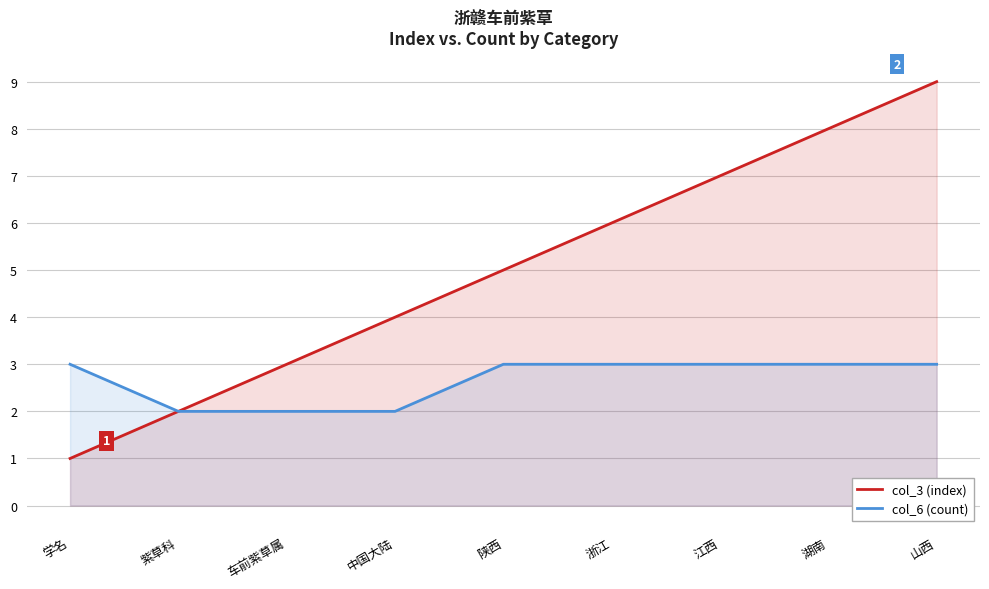

Does the chart display data point markers on the line(s)?

No